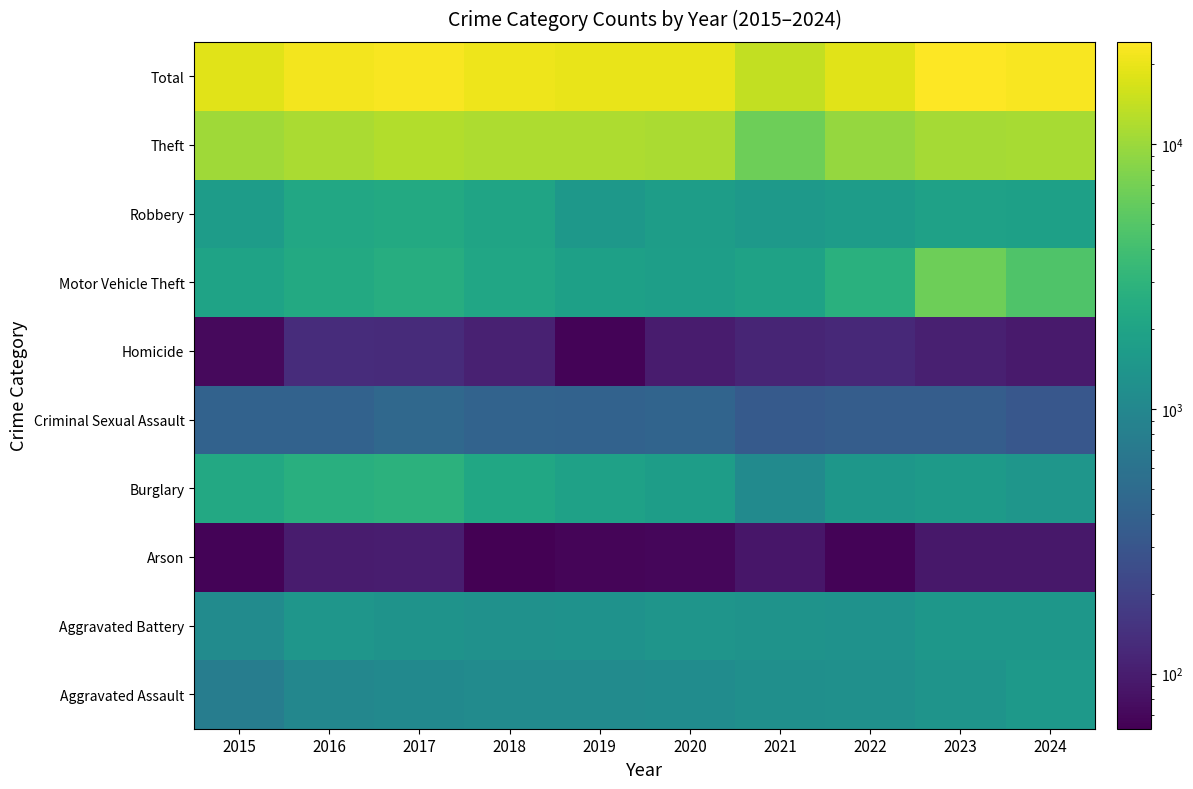

Reading left to right, extract all data points from this chart.

Aggravated Assault: 2015=777	2016=994	2017=1061	2018=1105	2019=1106	2020=1128	2021=1214	2022=1238	2023=1378	2024=1515
Aggravated Battery: 2015=1099	2016=1413	2017=1327	2018=1259	2019=1301	2020=1407	2021=1319	2022=1303	2023=1459	2024=1452
Arson: 2015=66	2016=97	2017=99	2018=62	2019=68	2020=69	2021=89	2022=65	2023=91	2024=92
Burglary: 2015=2274	2016=2664	2017=2863	2018=2166	2019=1892	2020=1739	2021=1085	2022=1463	2023=1611	2024=1436
Criminal Sexual Assault: 2015=406	2016=409	2017=461	2018=419	2019=410	2020=425	2021=335	2022=359	2023=364	2024=311
Homicide: 2015=72	2016=132	2017=129	2018=107	2019=65	2020=97	2021=115	2022=123	2023=106	2024=96
Motor Vehicle Theft: 2015=1965	2016=2317	2017=2556	2018=2111	2019=1842	2020=1763	2021=1935	2022=2752	2023=6454	2024=4713
Robbery: 2015=1663	2016=2232	2017=2333	2018=2016	2019=1487	2020=1701	2021=1526	2022=1681	2023=1905	2024=1862
Theft: 2015=10417	2016=11509	2017=12143	2018=11763	2019=11745	2020=11360	2021=6551	2022=9462	2023=10915	2024=11172
Total: 2015=18739	2016=21767	2017=22972	2018=21008	2019=19916	2020=19689	2021=14169	2022=18446	2023=24283	2024=22649